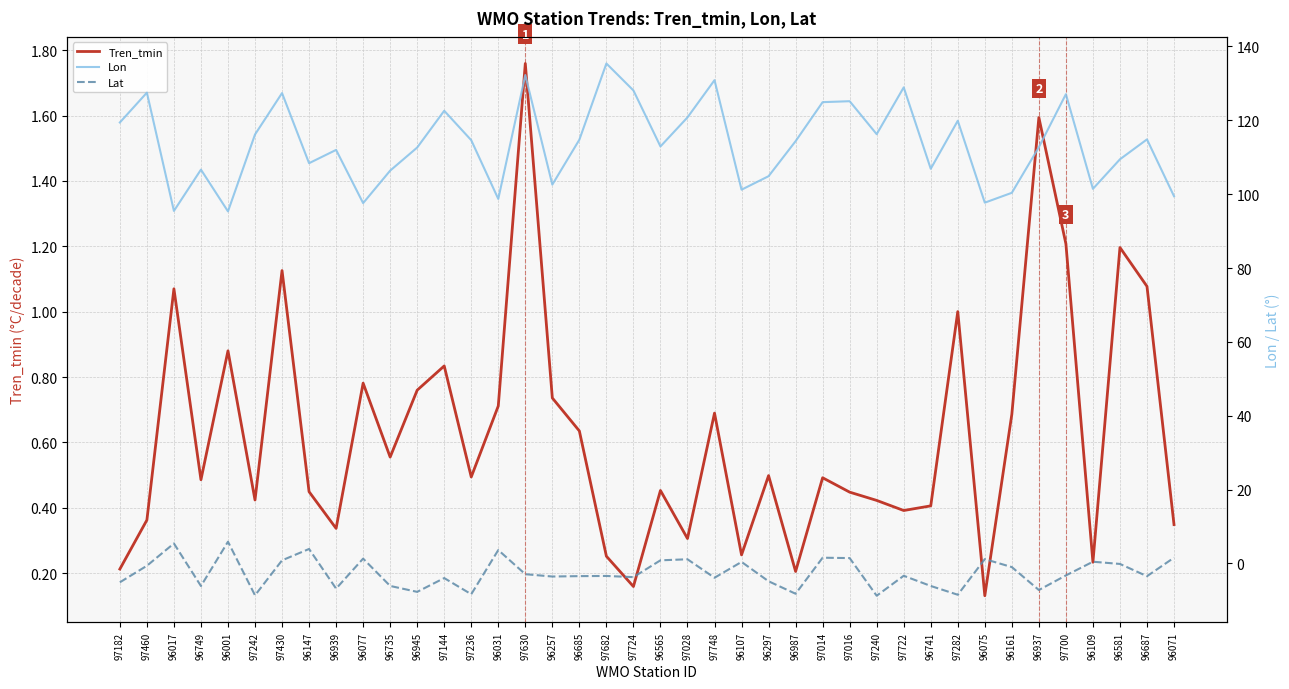

What is the spread (max minus min) of values at 96017?

94.4